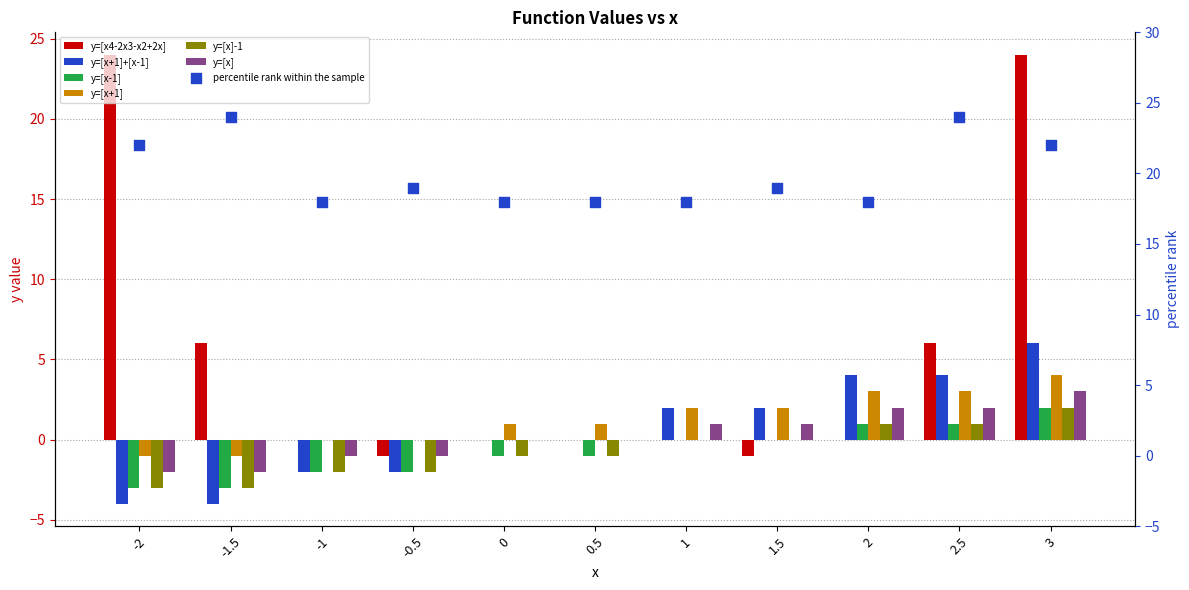

At how many categories does at least one series exceed 17?

2